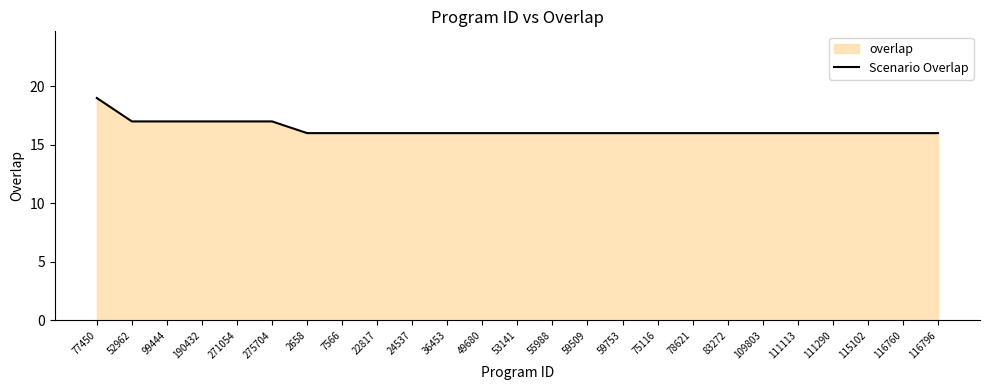

What is the difference between the second highest and minimum values?

1